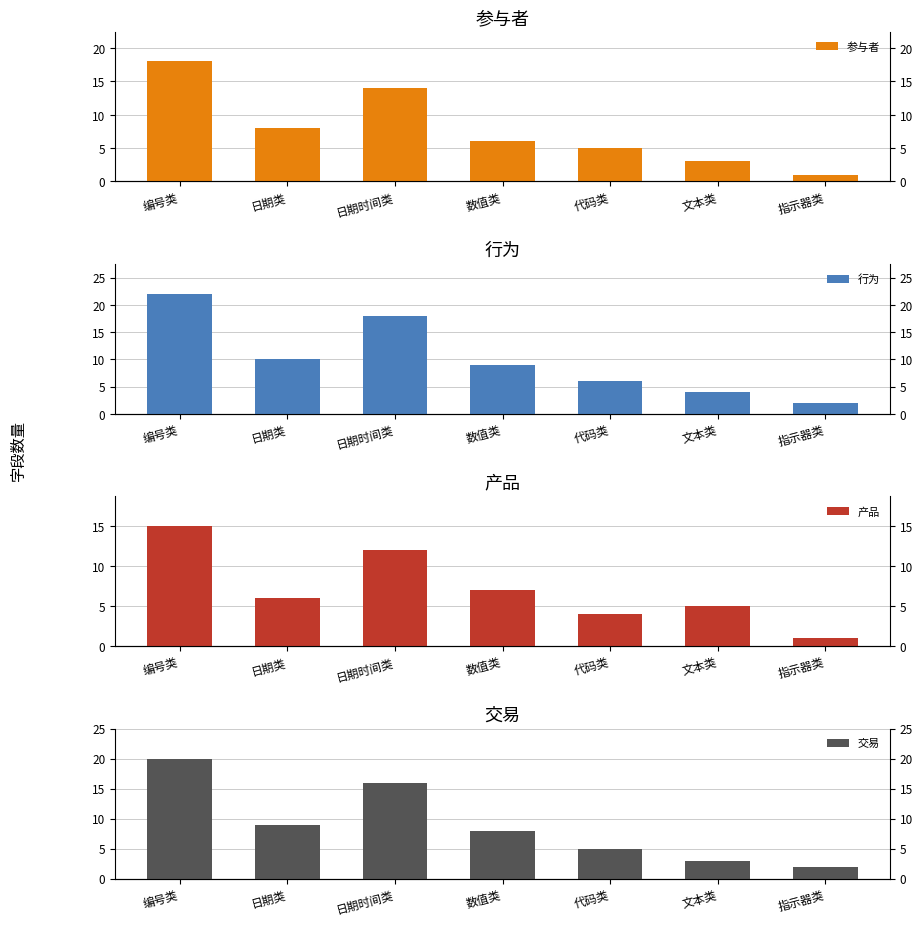

What is the total value across all series at 文本类?

15